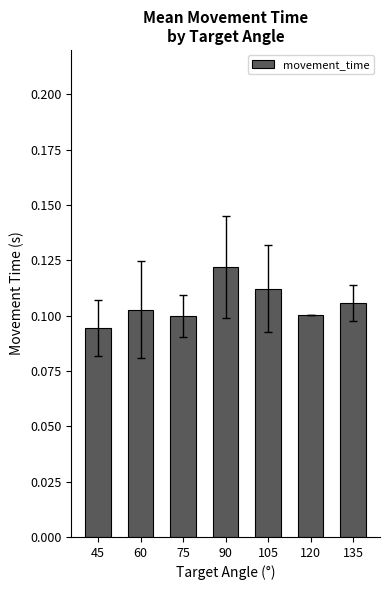

Which label corresponds to the smallest value in the chart?

45